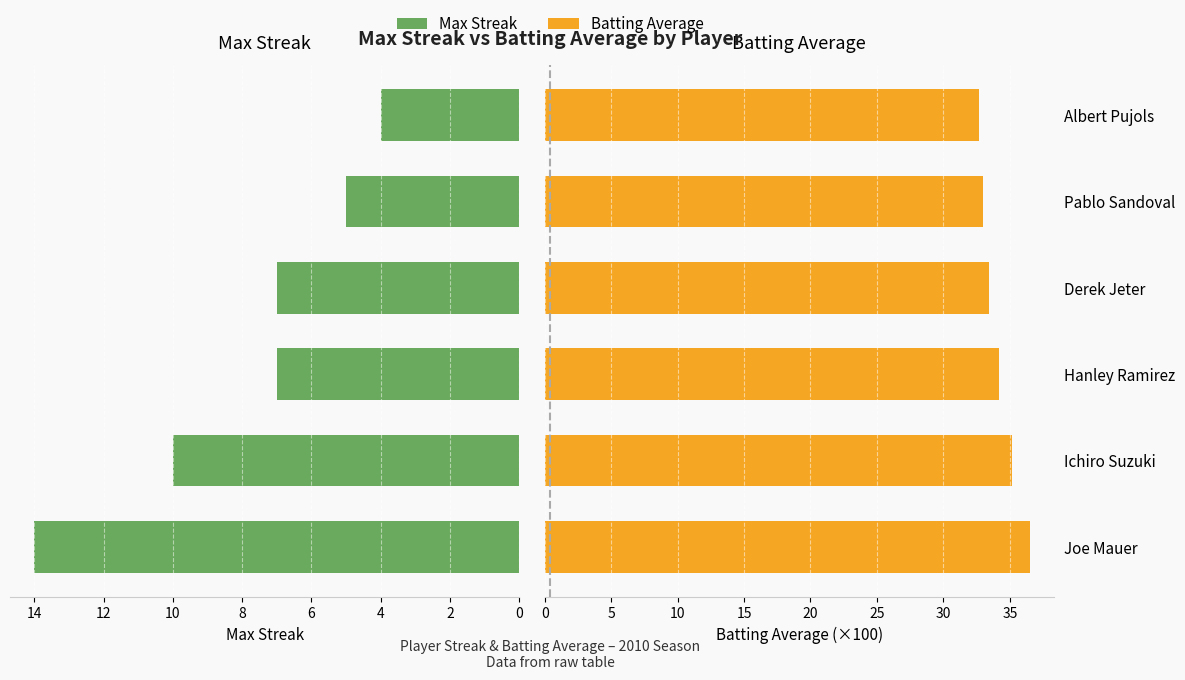

What is the difference between the highest and lowest values at Albert Pujols?

28.7